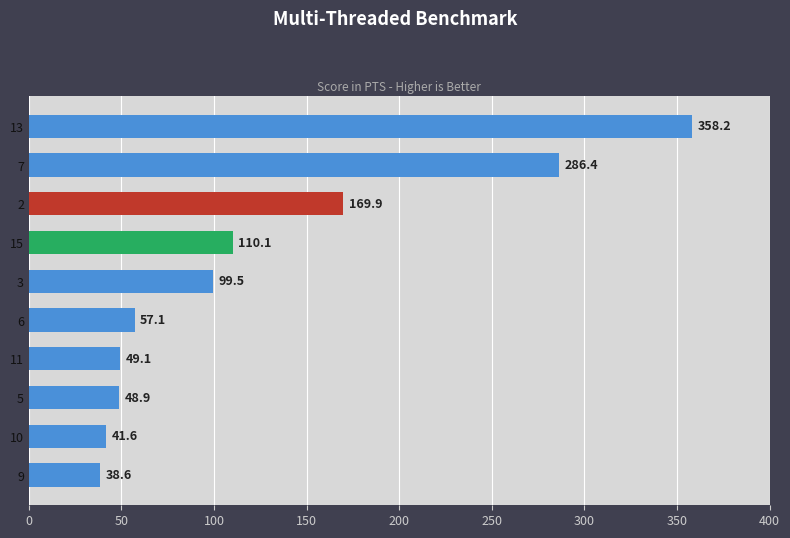

List the labels in order of value, largest first.

13, 7, 2, 15, 3, 6, 11, 5, 10, 9